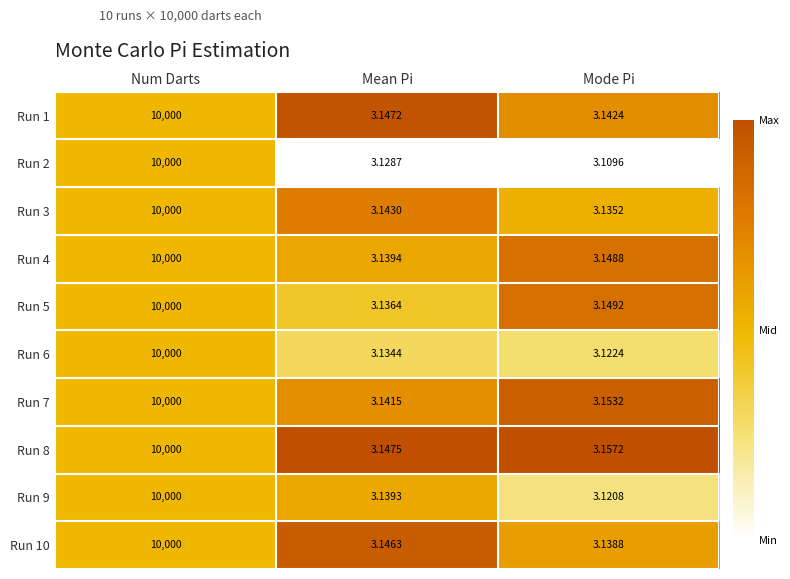

Which label corresponds to the largest value in the chart?

Num Darts